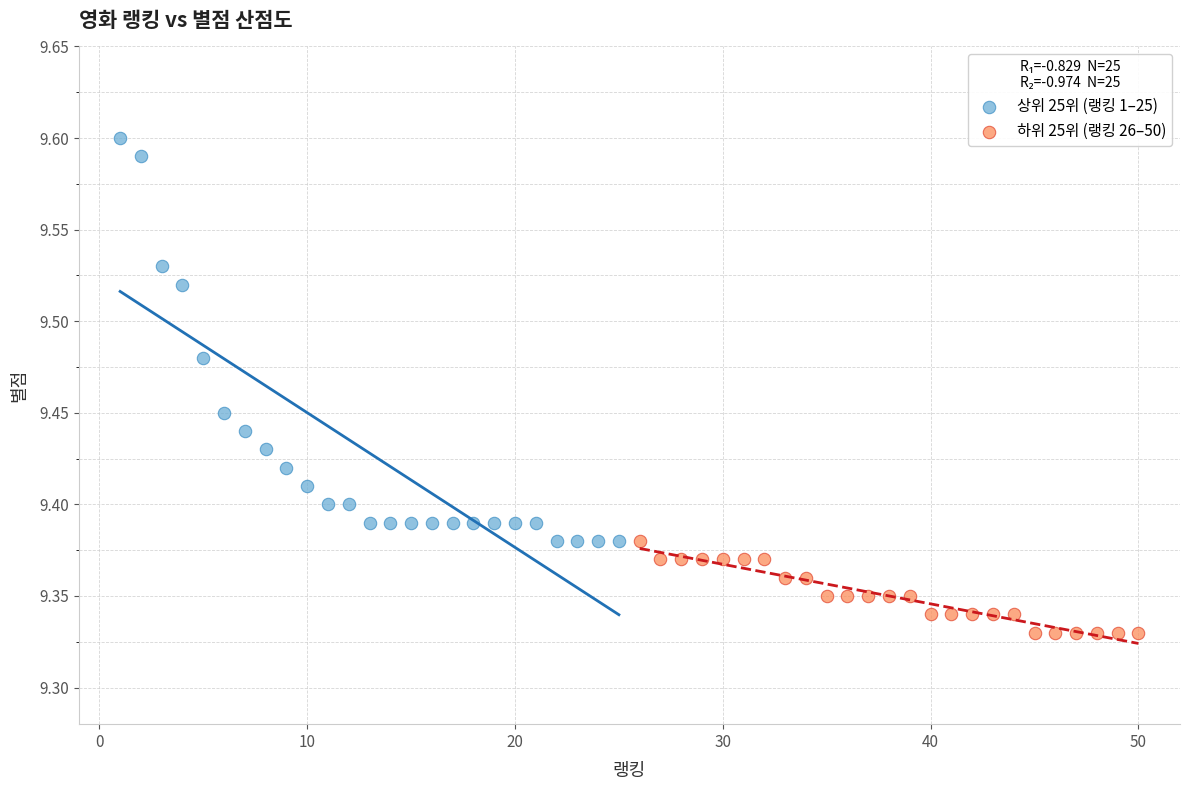

Which series reaches the maximum Y coordinate?

상위 25위 (랭킹 1–25)